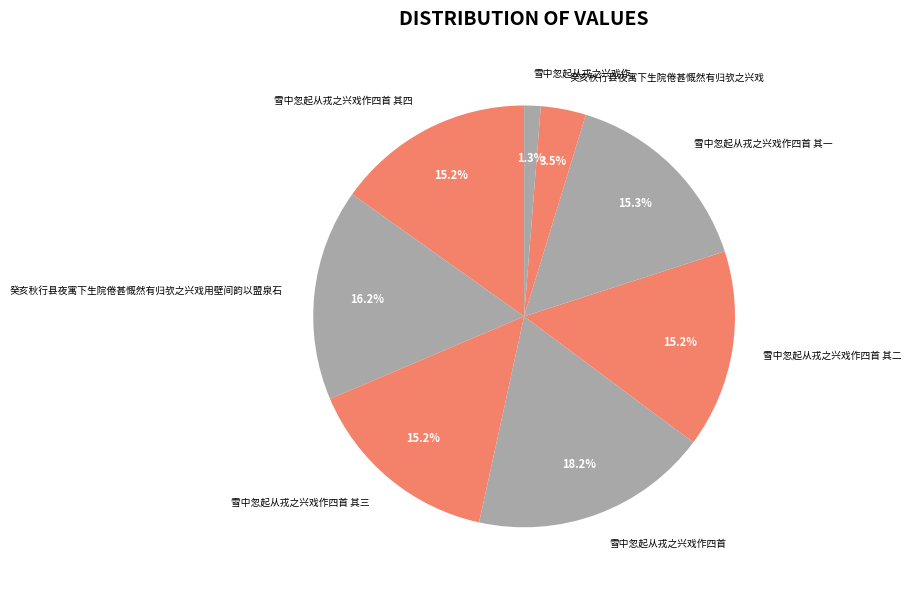

Is it true that 雪中忽起从戎之兴戏作四首 is 12% of the pie?

False